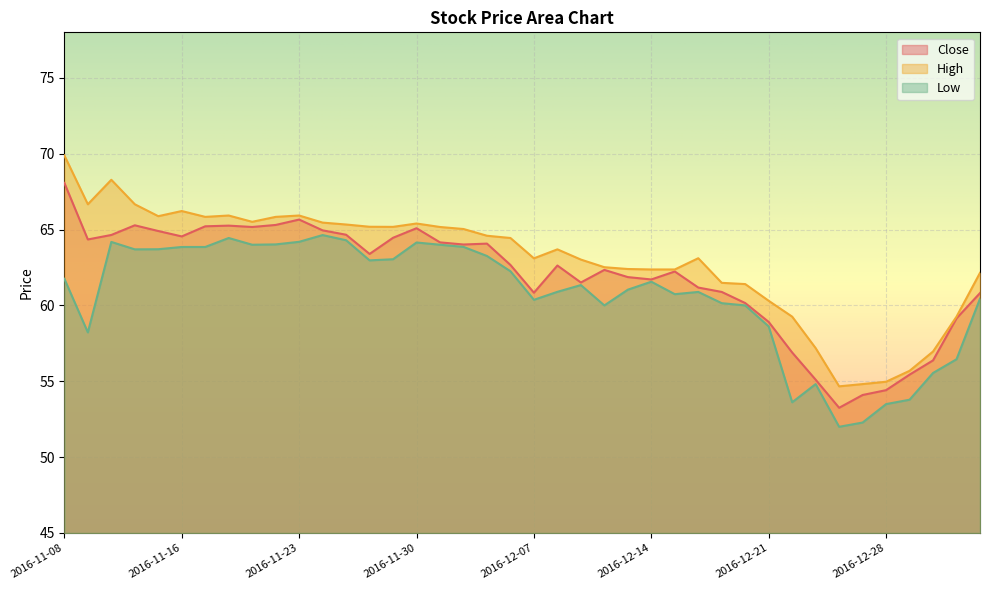

List the series in order of their peak value, highest first.

High, Close, Low